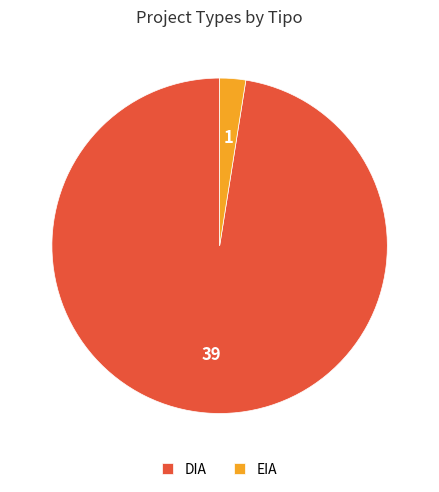

Count the number of slices in the pie.

2